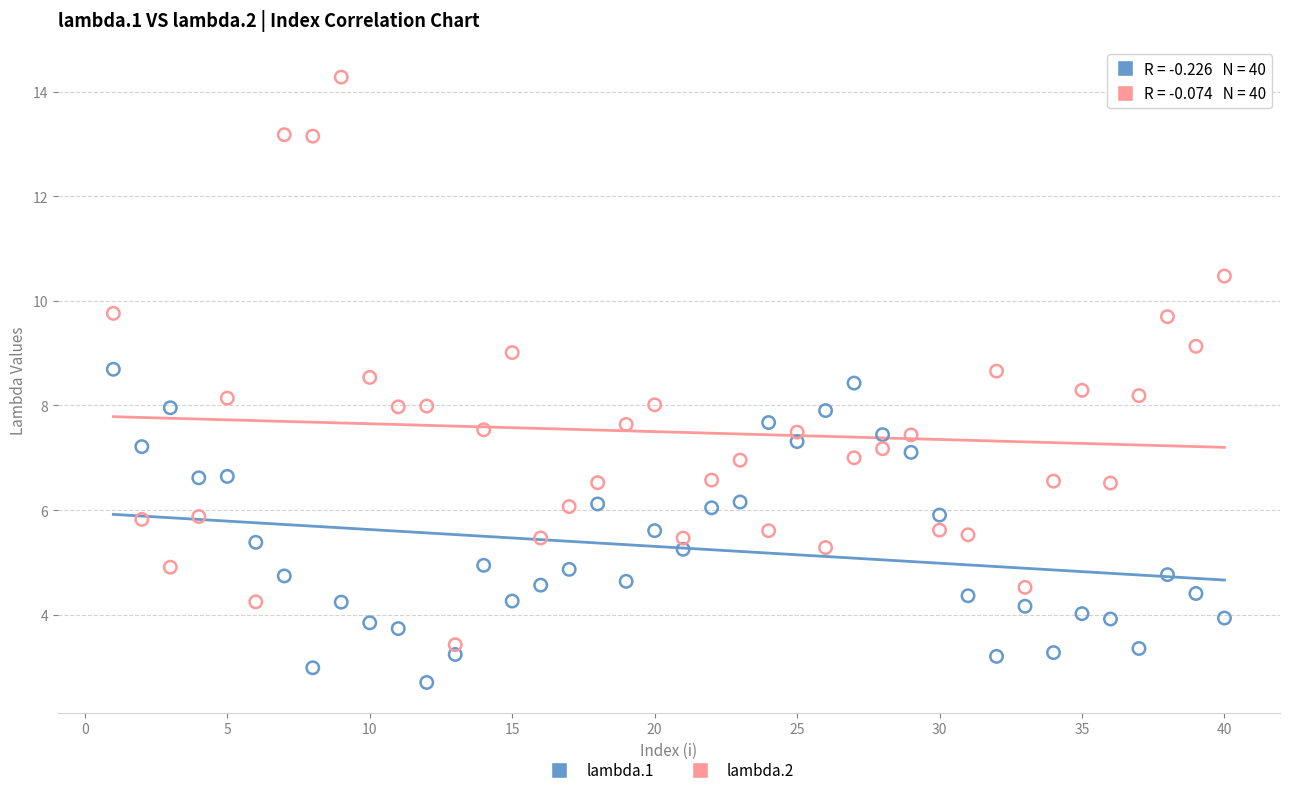

Which series contains the highest Y value?

lambda.2